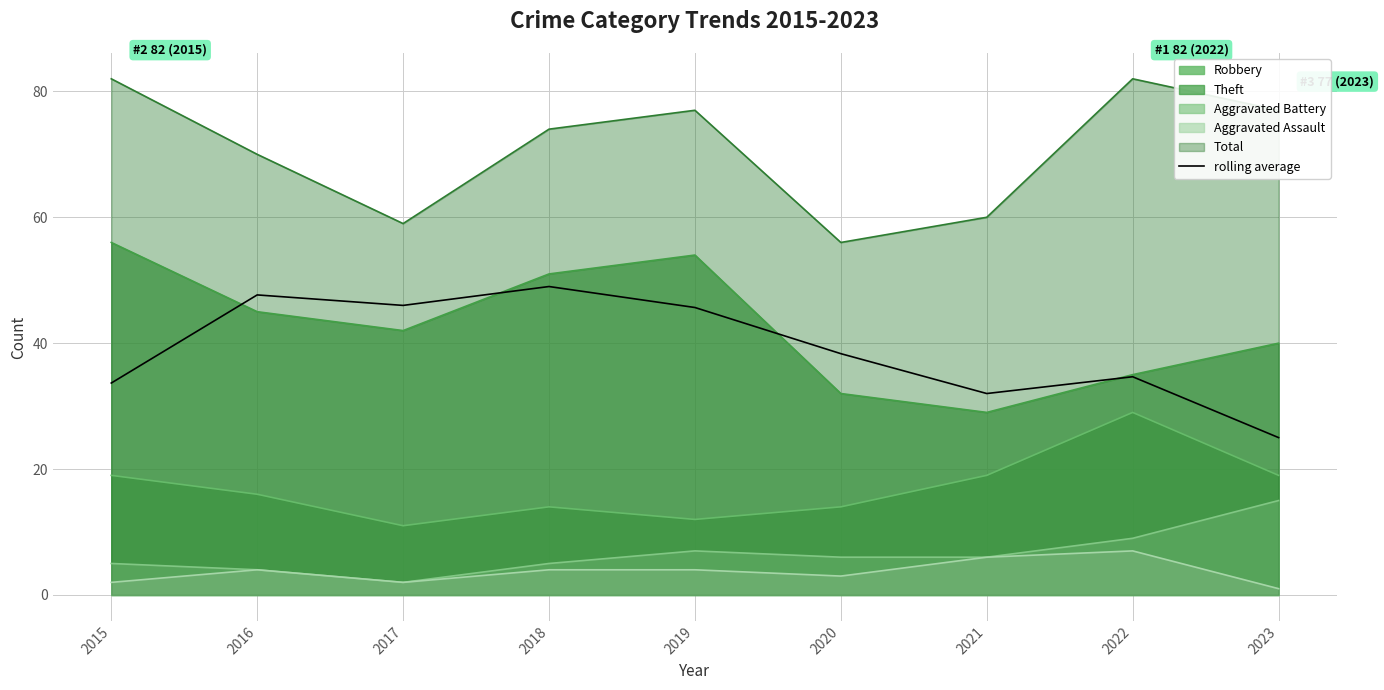

Reading right to left, list all the values displayed in this chart.

25.0	34.7	32.0	38.3	45.7	49.0	46.0	47.7	33.7